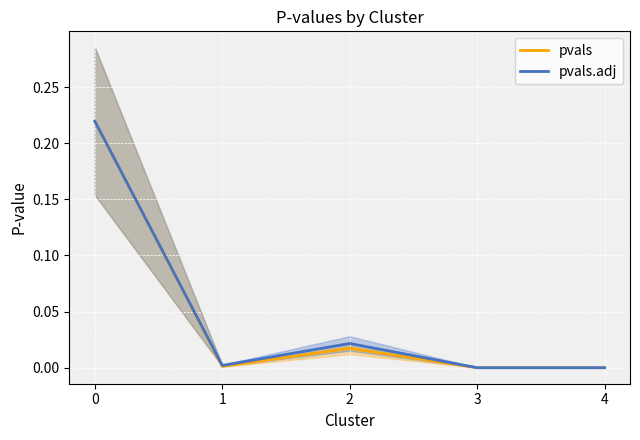

Is this an area chart (filled region under the line)?

No